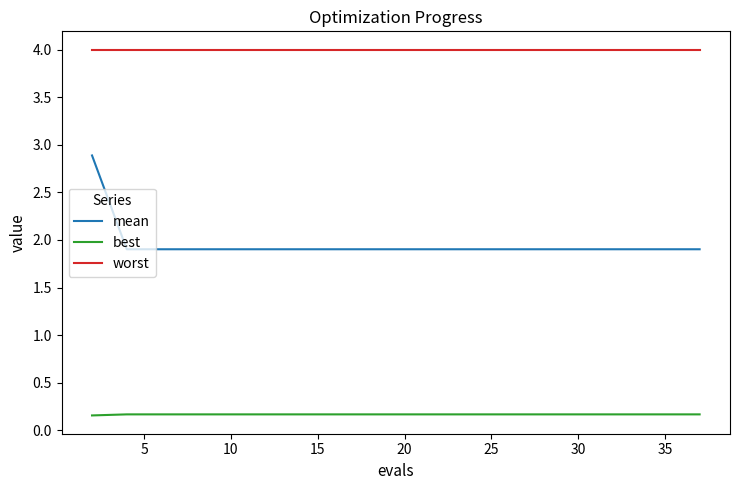

What is the maximum value shown in the chart?

4.0